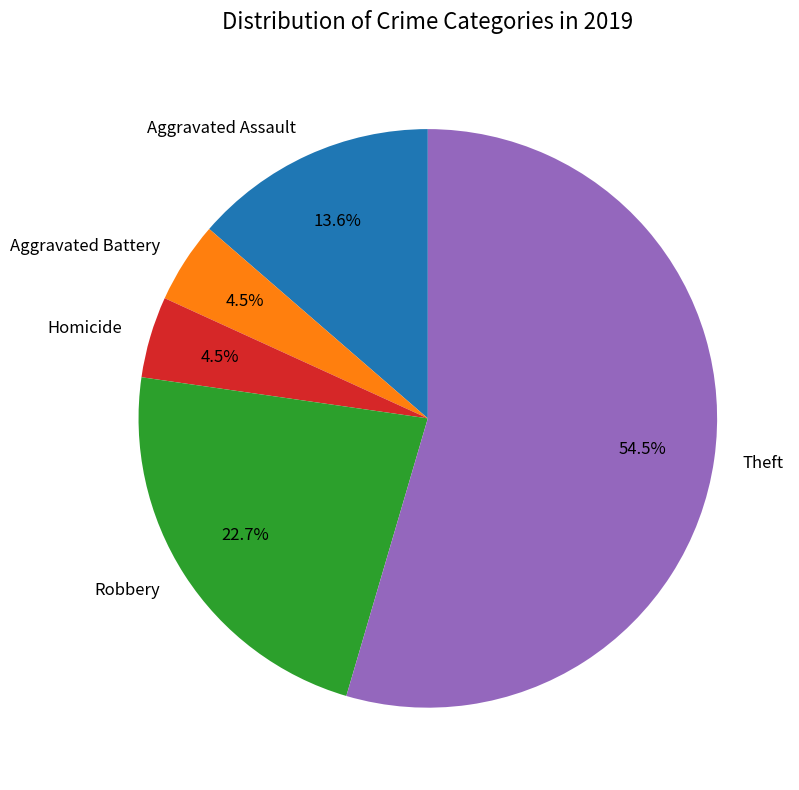

Between Aggravated Battery and Theft, which is larger?

Theft